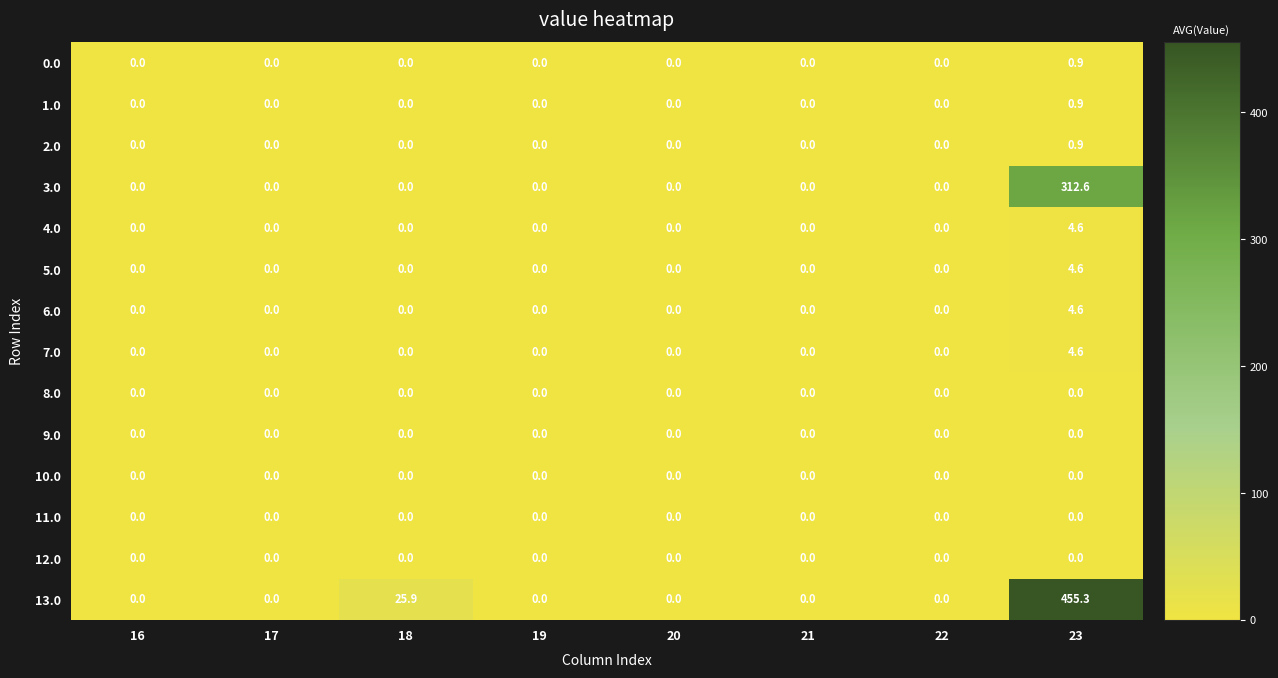

Which series has the largest total across all categories?

13.0